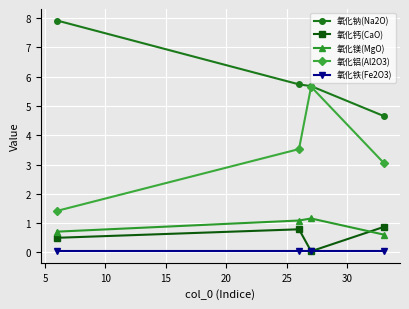

What is the minimum value for 氧化镁(MgO)?

0.6